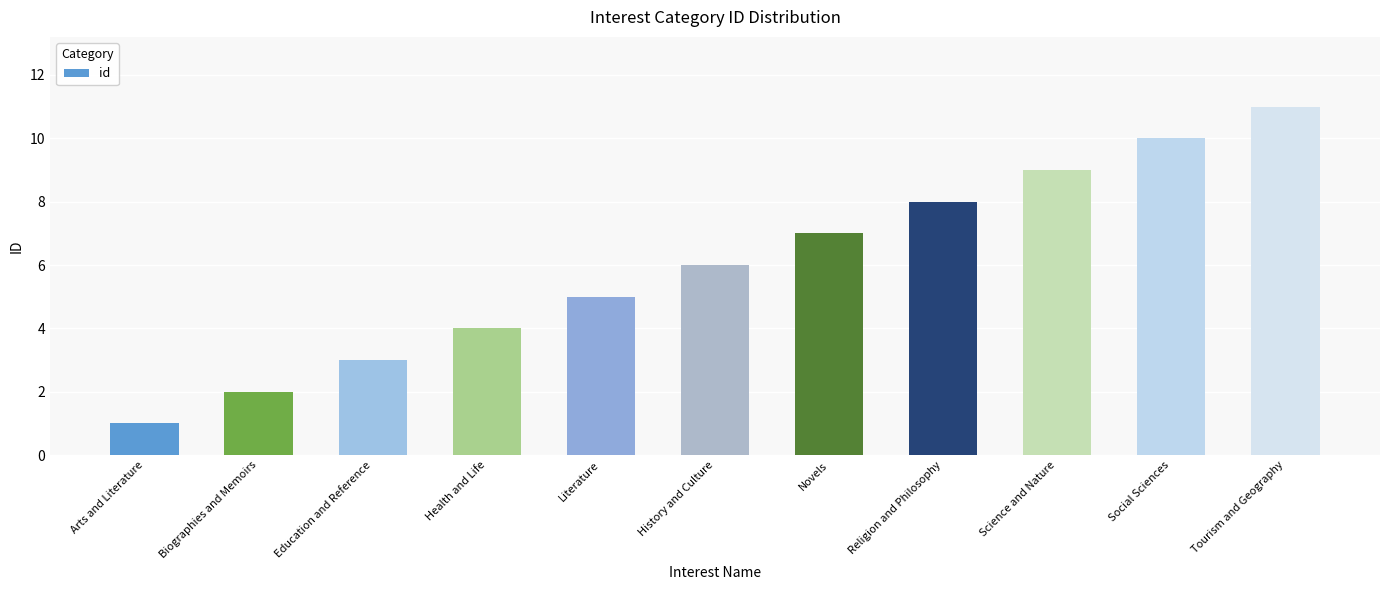

Reading left to right, list all the values displayed in this chart.

Arts and Literature=1	Biographies and Memoirs=2	Education and Reference=3	Health and Life=4	Literature=5	History and Culture=6	Novels=7	Religion and Philosophy=8	Science and Nature=9	Social Sciences=10	Tourism and Geography=11